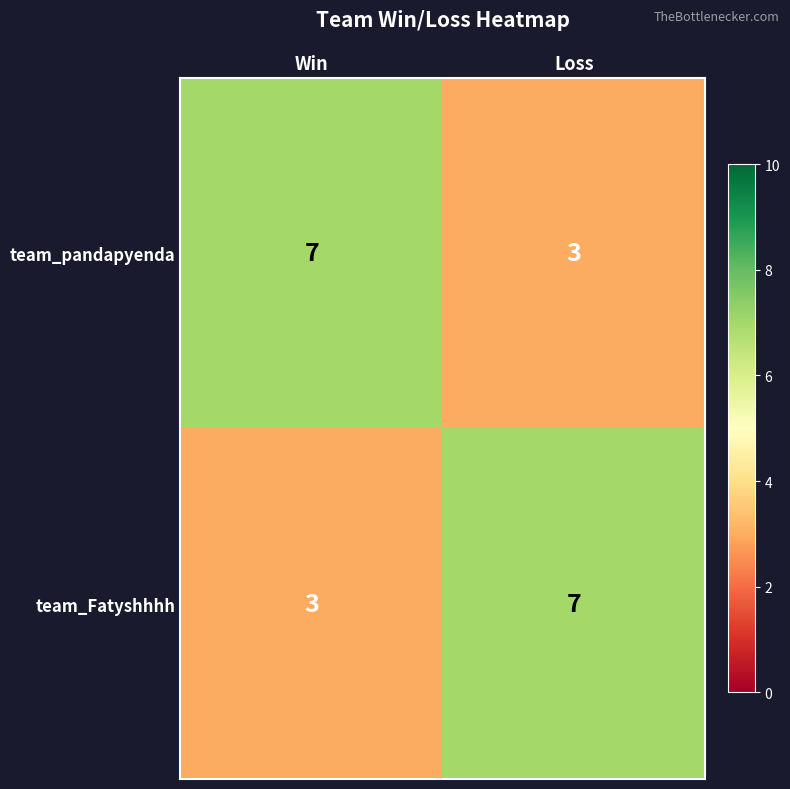

What is the maximum value shown in the chart?

7